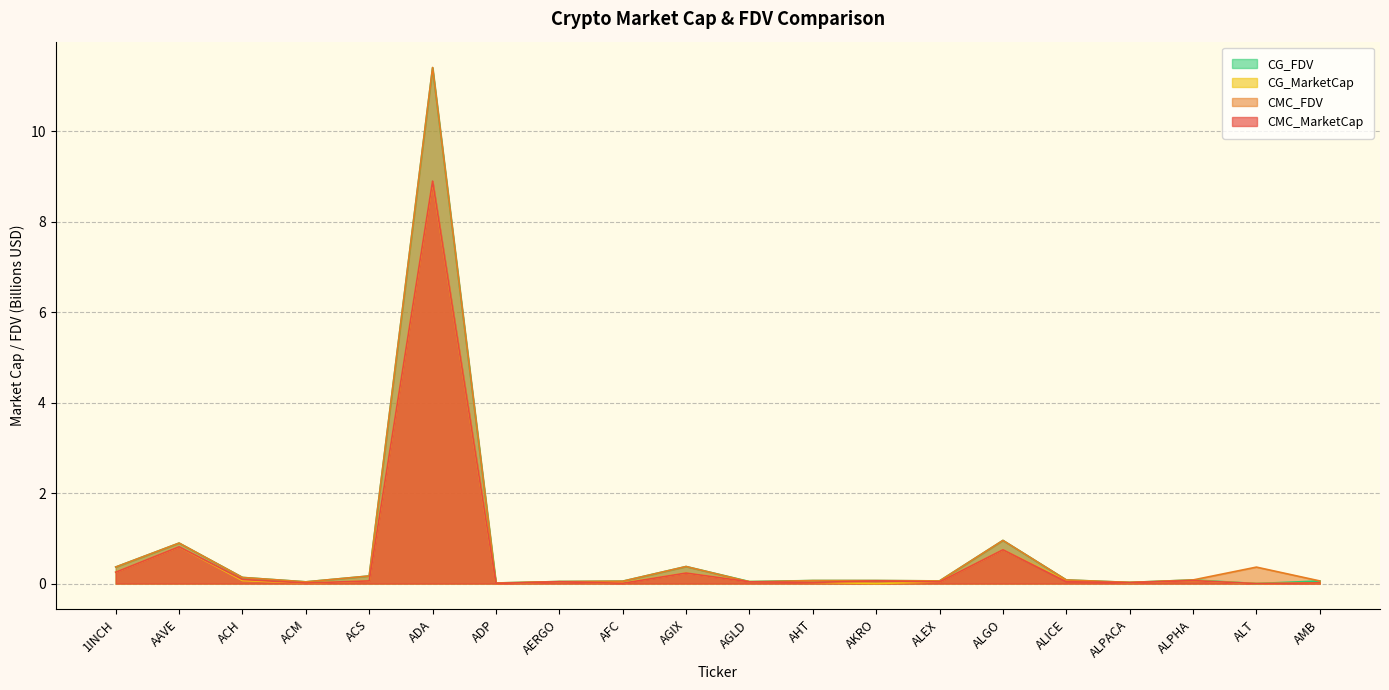

Reading left to right, what are all the values shown in this chart?

CMC_MarketCap: 1INCH=0.3	AAVE=0.8	ACH=0.1	ACM=0.0	ACS=0.1	ADA=8.9	ADP=0.0	AERGO=0.0	AFC=0.0	AGIX=0.2	AGLD=0.0	AHT=0.0	AKRO=0.1	ALEX=0.0	ALGO=0.7	ALICE=0.0	ALPACA=0.0	ALPHA=0.1	ALT=0.0	AMB=0.0
CMC_FDV: 1INCH=0.4	AAVE=0.9	ACH=0.1	ACM=0.0	ACS=0.2	ADA=11.4	ADP=0.0	AERGO=0.0	AFC=0.1	AGIX=0.4	AGLD=0.0	AHT=0.1	AKRO=0.1	ALEX=0.1	ALGO=1.0	ALICE=0.1	ALPACA=0.0	ALPHA=0.1	ALT=0.4	AMB=0.1
CG_MarketCap: 1INCH=0.3	AAVE=0.8	ACH=0.1	ACM=0.0	ACS=0.1	ADA=8.9	ADP=0.0	AERGO=0.0	AFC=0.0	AGIX=0.2	AGLD=0.0	AHT=0.0	AKRO=0.0	ALEX=0.0	ALGO=0.7	ALICE=0.1	ALPACA=0.0	ALPHA=0.1	ALT=0.0	AMB=0.0
CG_FDV: 1INCH=0.4	AAVE=0.9	ACH=0.1	ACM=0.0	ACS=0.2	ADA=11.4	ADP=0.0	AERGO=0.0	AFC=0.1	AGIX=0.4	AGLD=0.0	AHT=0.1	AKRO=0.1	ALEX=0.1	ALGO=1.0	ALICE=0.1	ALPACA=0.0	ALPHA=0.1	ALT=0.0	AMB=0.1